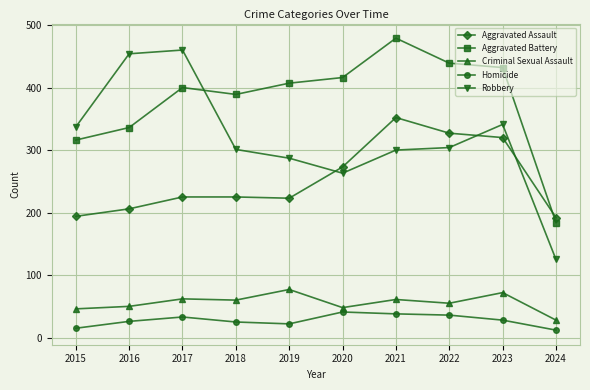

True or false: Homicide and Aggravated Assault cross at least once.

False